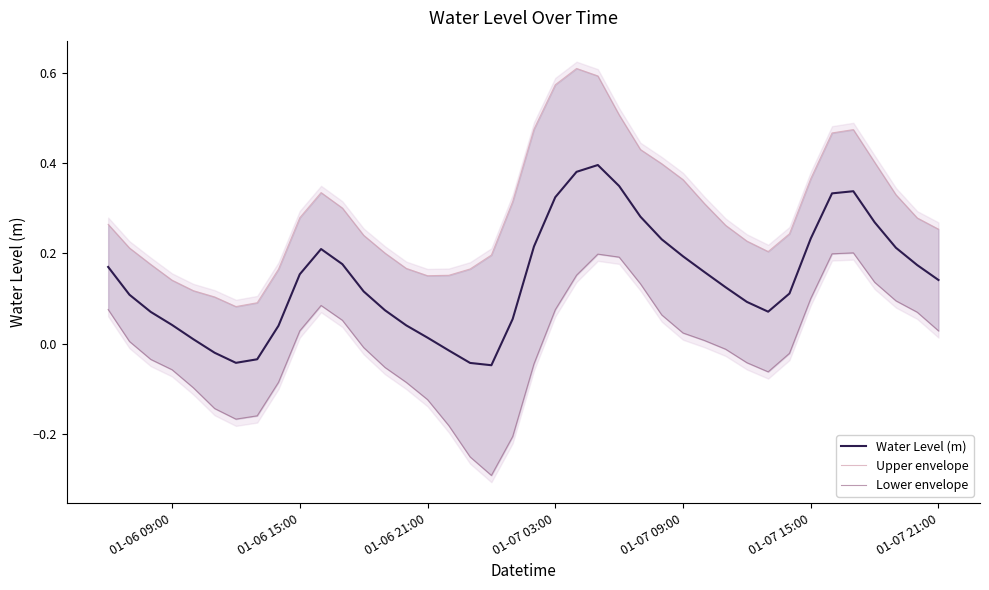

Rank the series by their average value, from highest to lowest.

Upper envelope, Water Level (m), Lower envelope